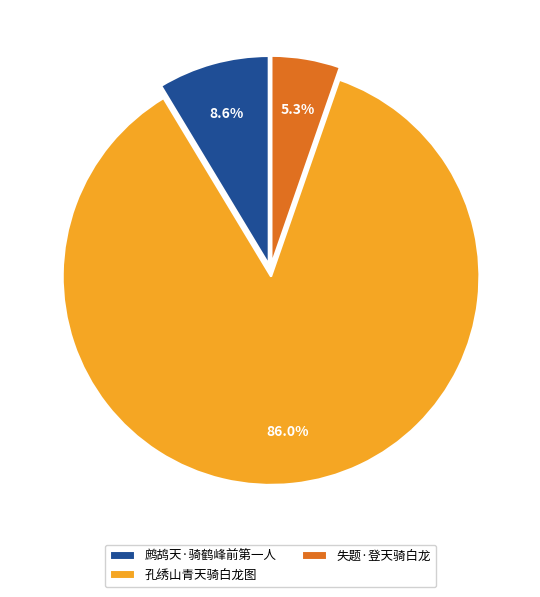

Rank the categories by value from lowest to highest.

失题·登天骑白龙, 鹧鸪天·骑鹤峰前第一人, 孔绣山青天骑白龙图